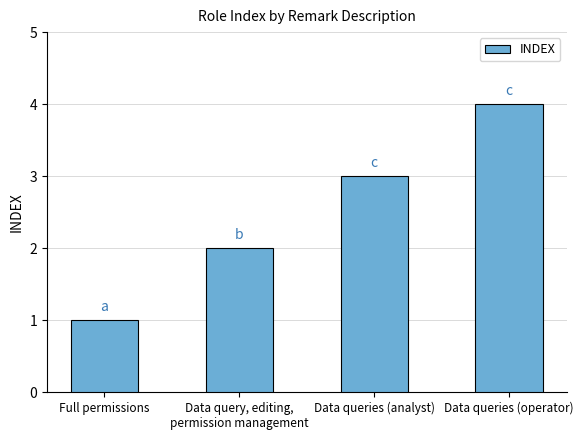

Is it true that the value at Data query, editing,
permission management is 3?

False